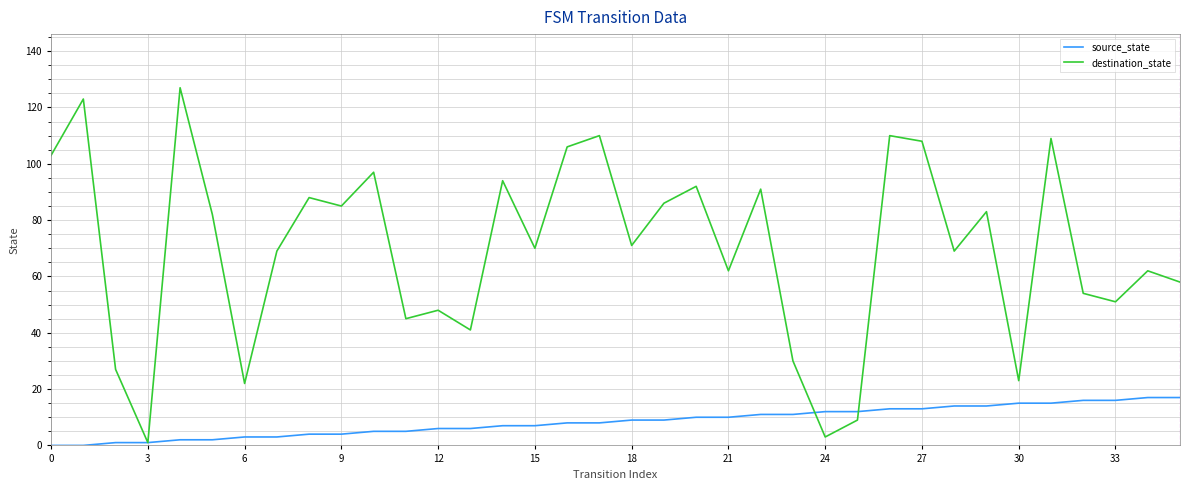

What is the greatest value displayed?

127